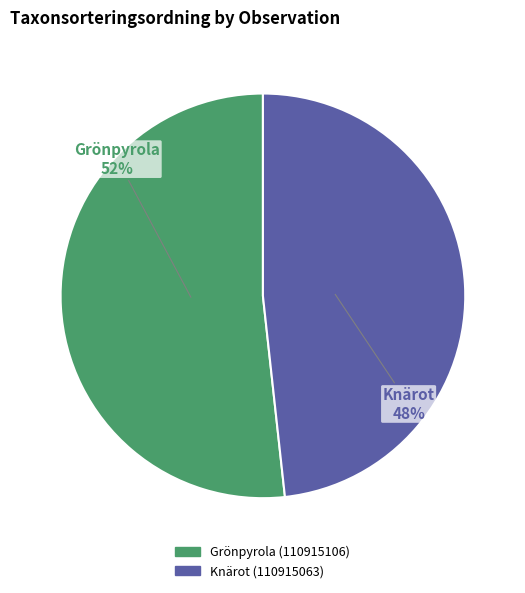

To the nearest percent, what is the average slice percentage?

50%